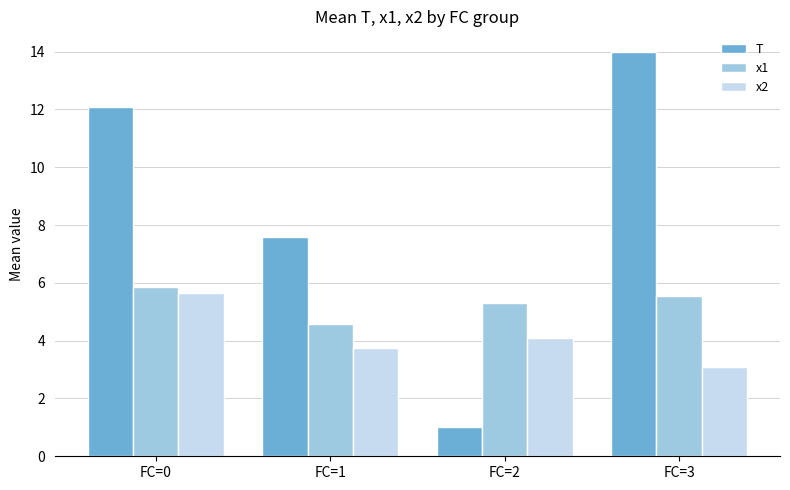

Between FC=1 and FC=3, which series saw the biggest shift?

T